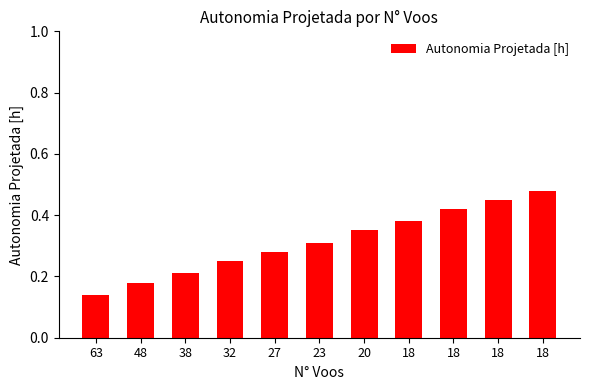

What is the minimum value shown in the chart?

0.1